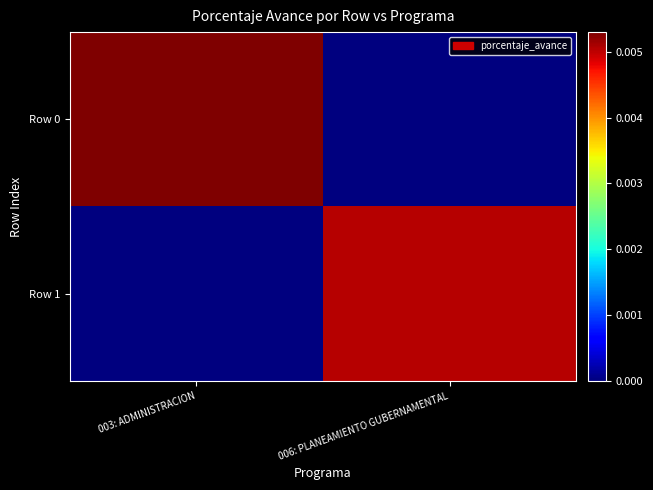

Between 003: ADMINISTRACION and 006: PLANEAMIENTO GUBERNAMENTAL, which series saw the biggest shift?

Row 0